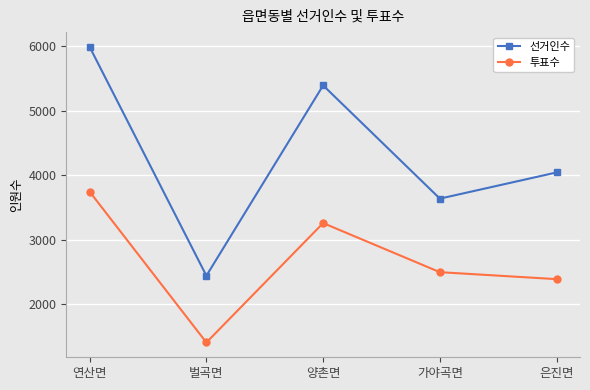

What is the average value of the 선거인수 series?

4304